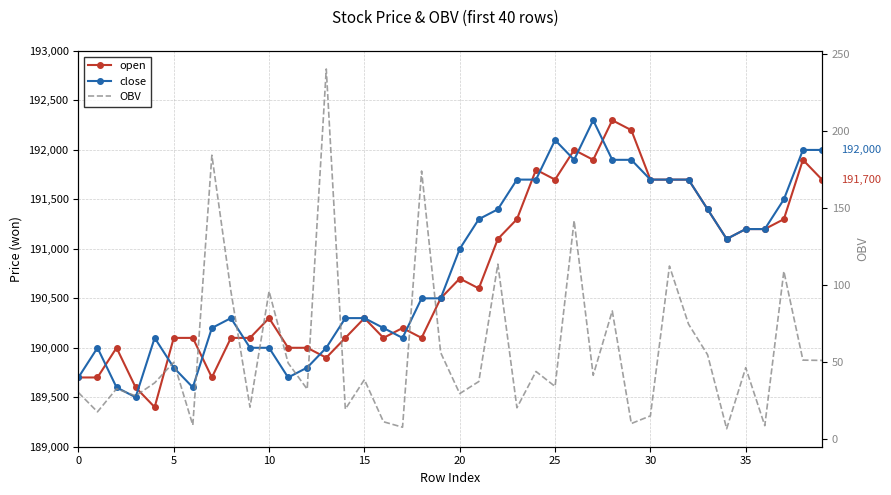

The value of OBV at 32 is 123.0. True or false?

False